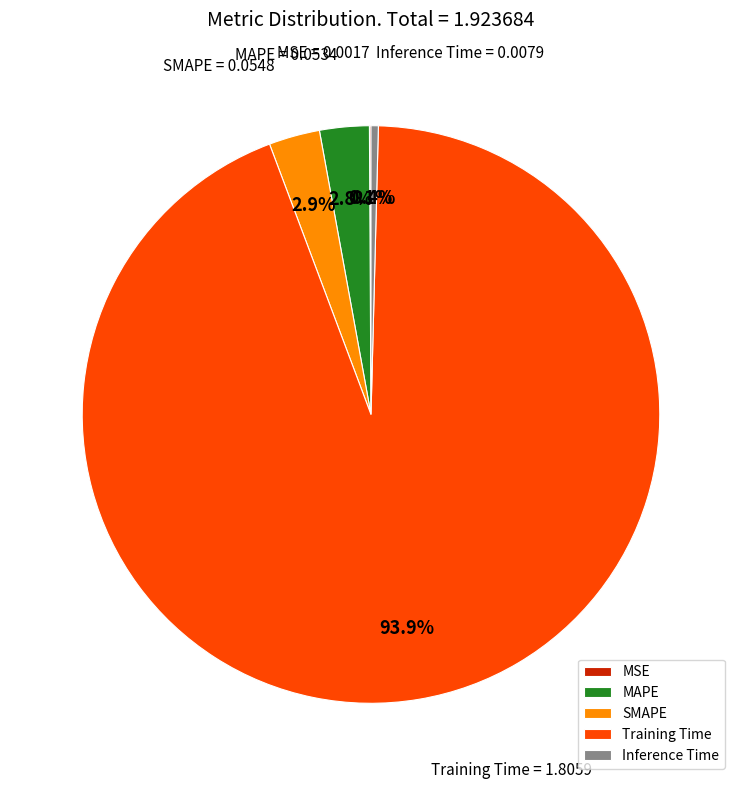

What portion of the pie excludes SMAPE?

97.1%